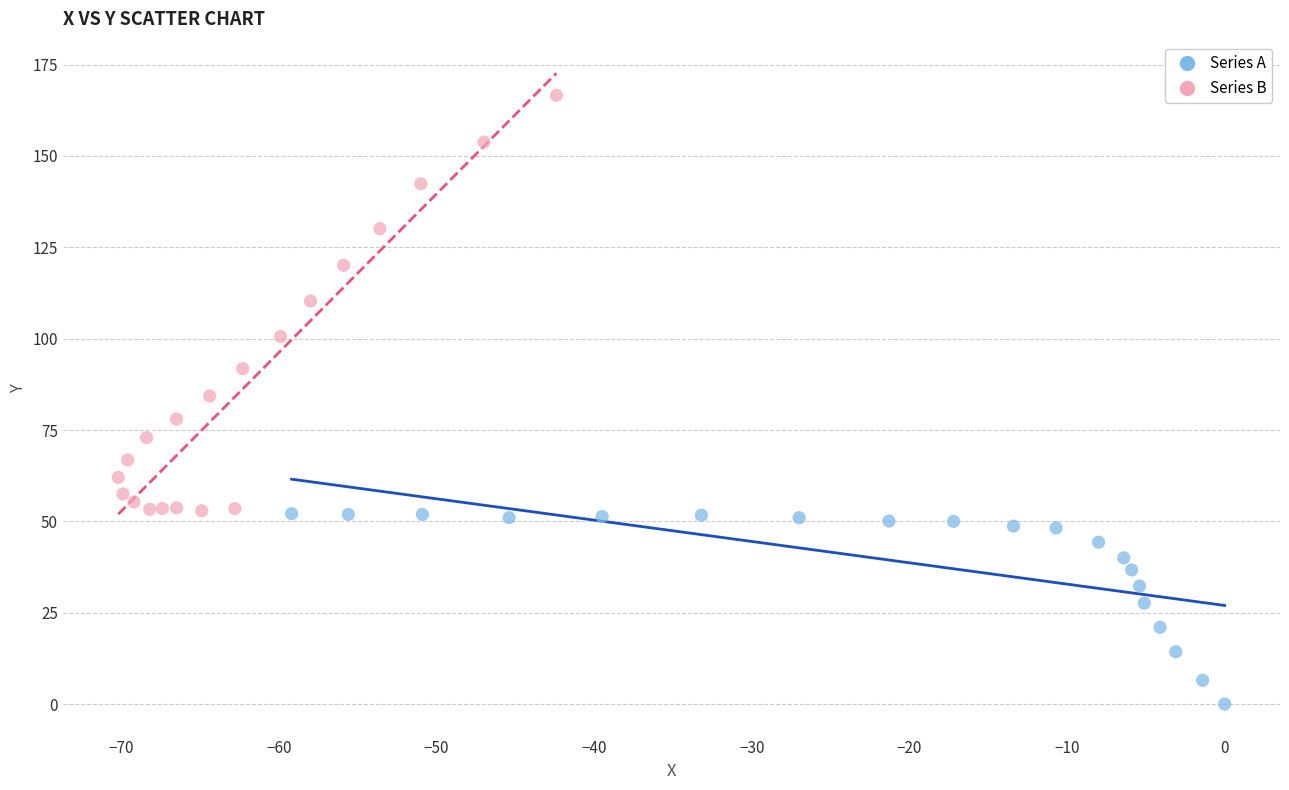

Which series contains the highest Y value?

Series B